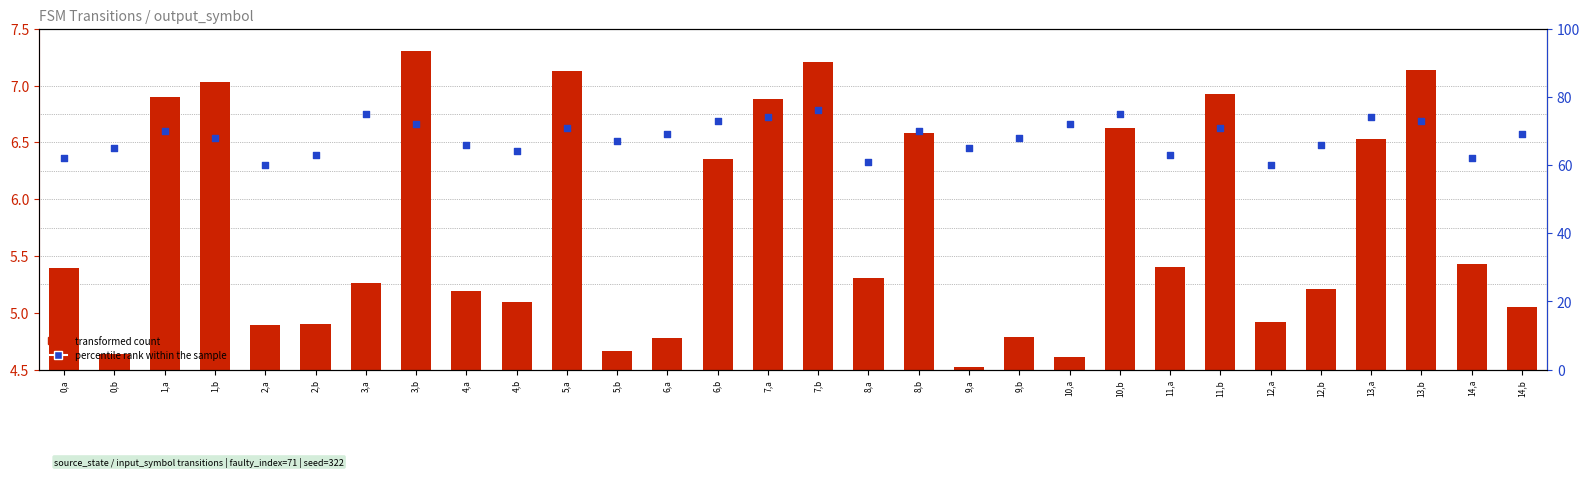

At which category is the sum across all series the highest?

7,b